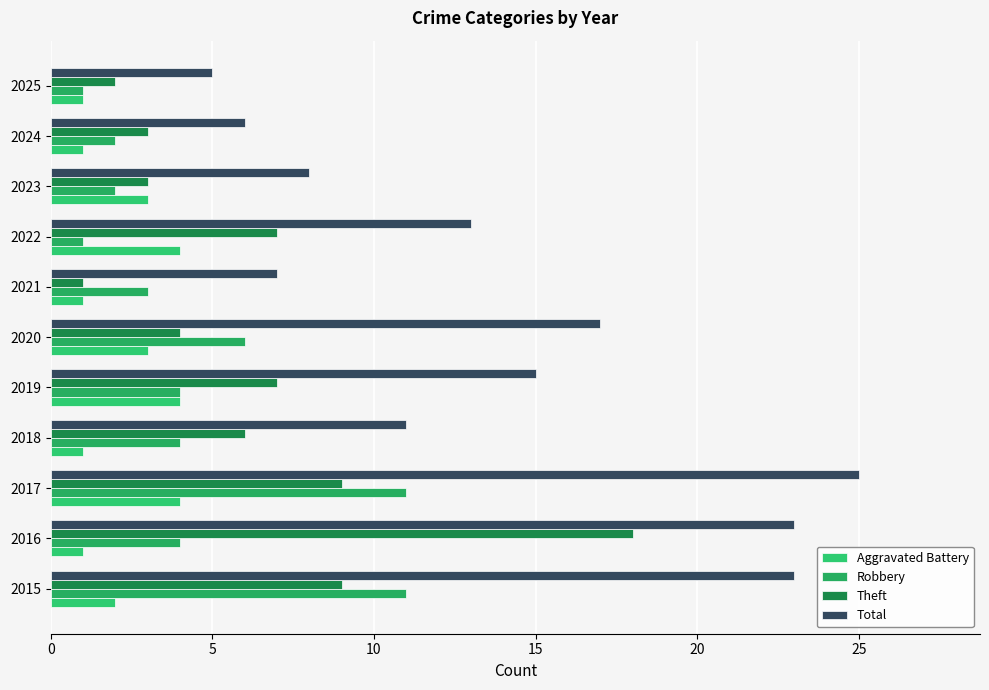

What is the greatest value displayed?

25